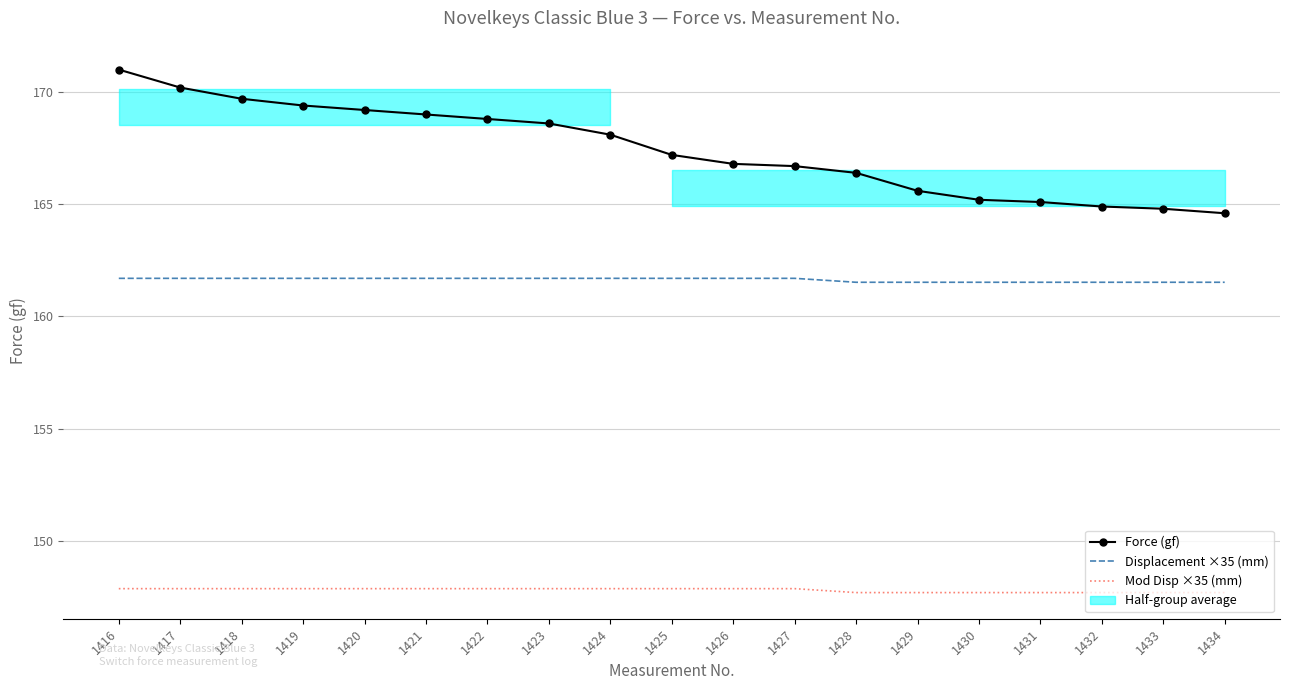

The value of Force (gf) at 1427 is 166.7. True or false?

True